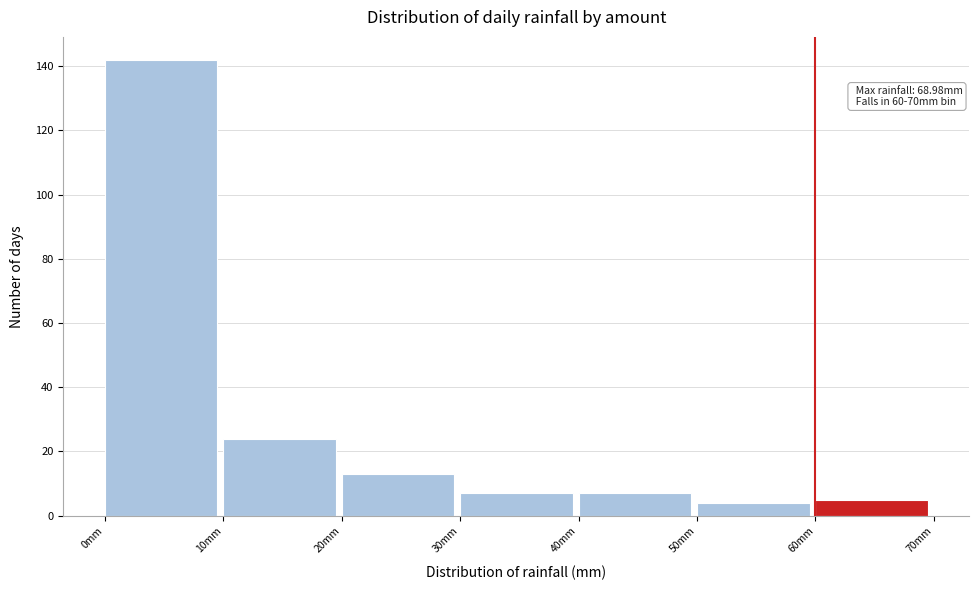

Over which range of the x-axis is the bar tallest?

0 to 10